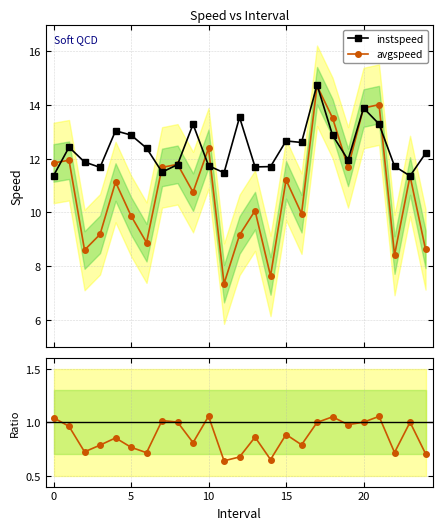

What is the value of the instspeed point at the 15th from the left?

11.7